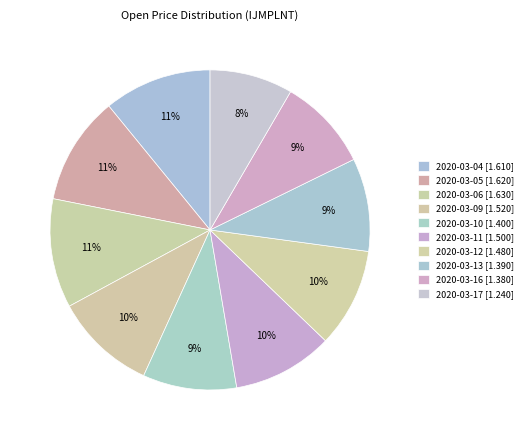

How many slices are in this pie chart?

10